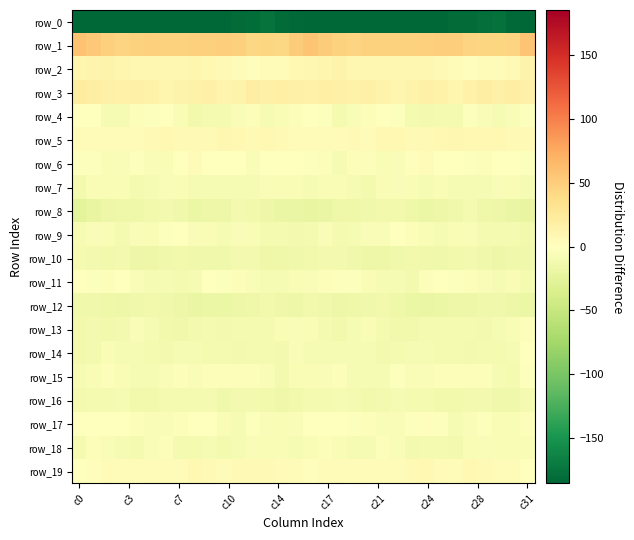

Which label corresponds to the smallest value in the chart?

c0